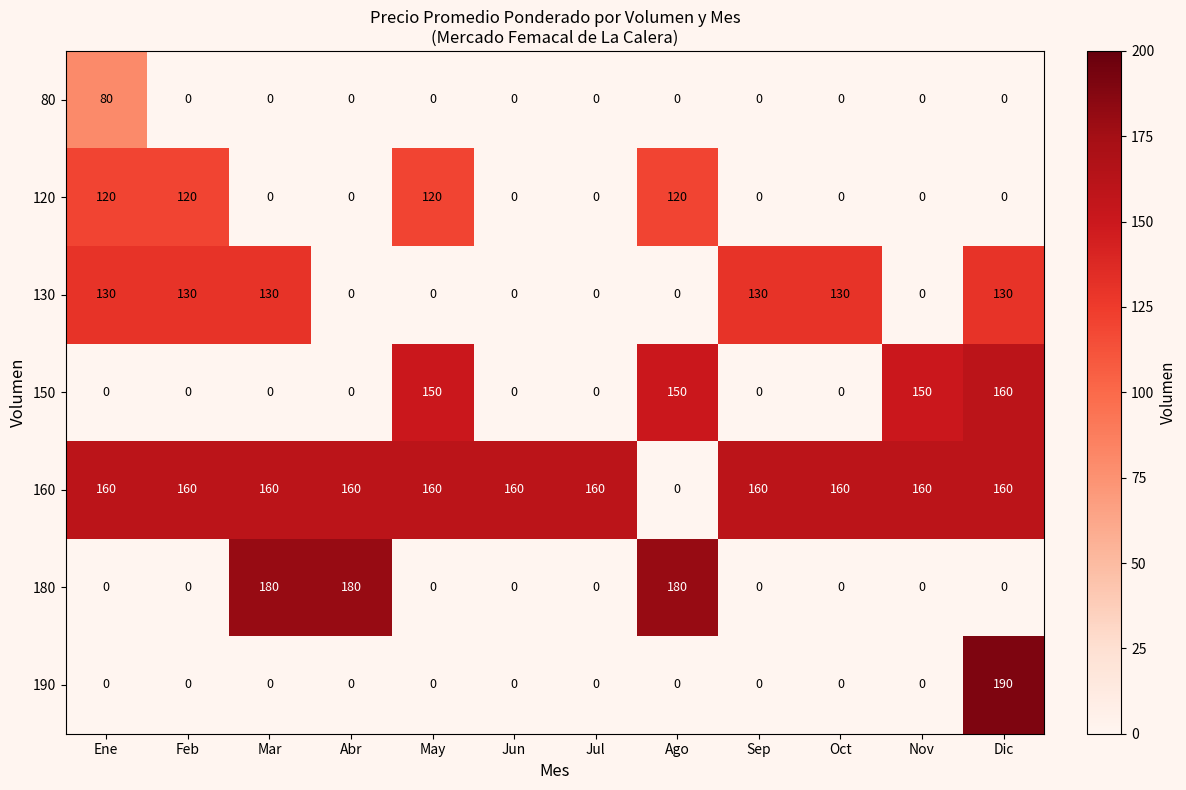

What is the sum of all 130 values?

780